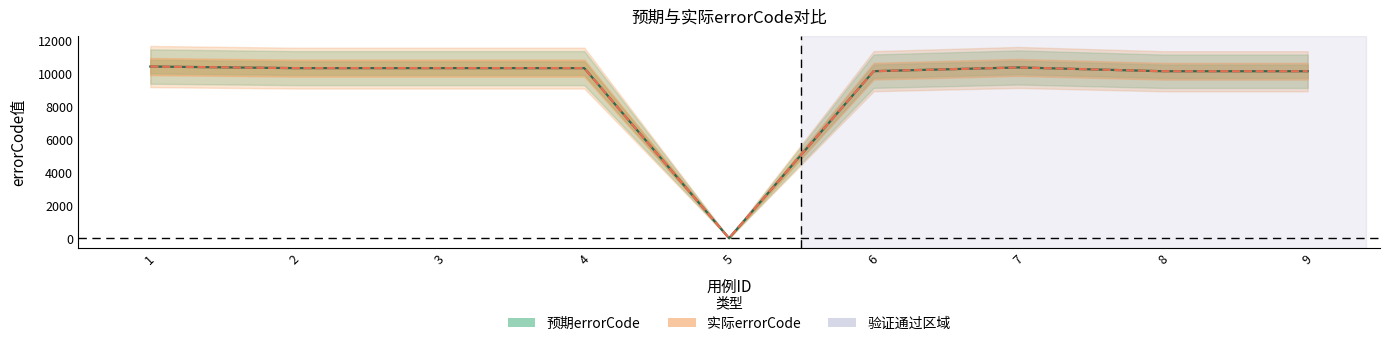

Which has a higher value, 1 or 4?

1